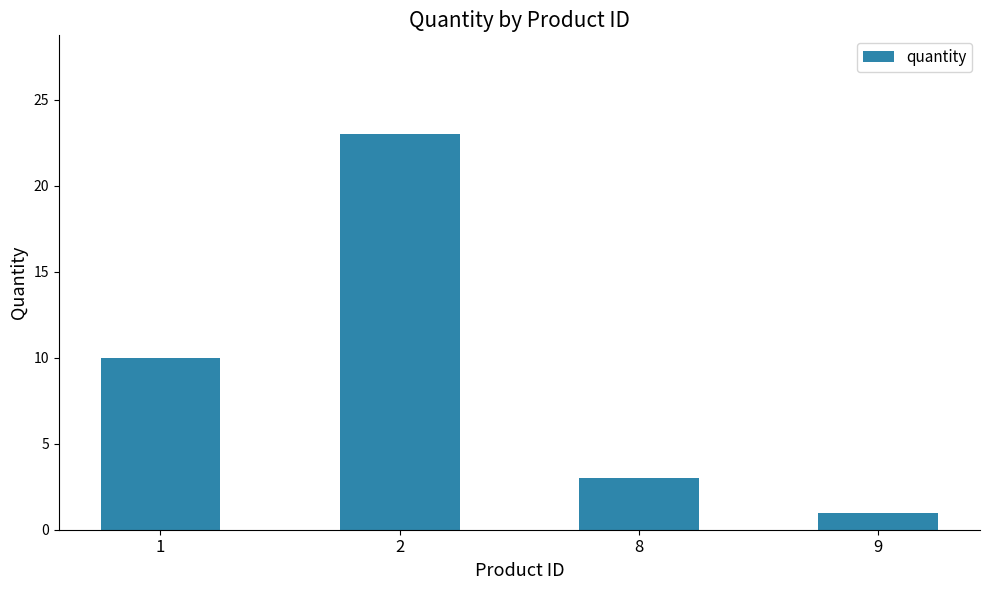

How many categories are shown in the chart?

4